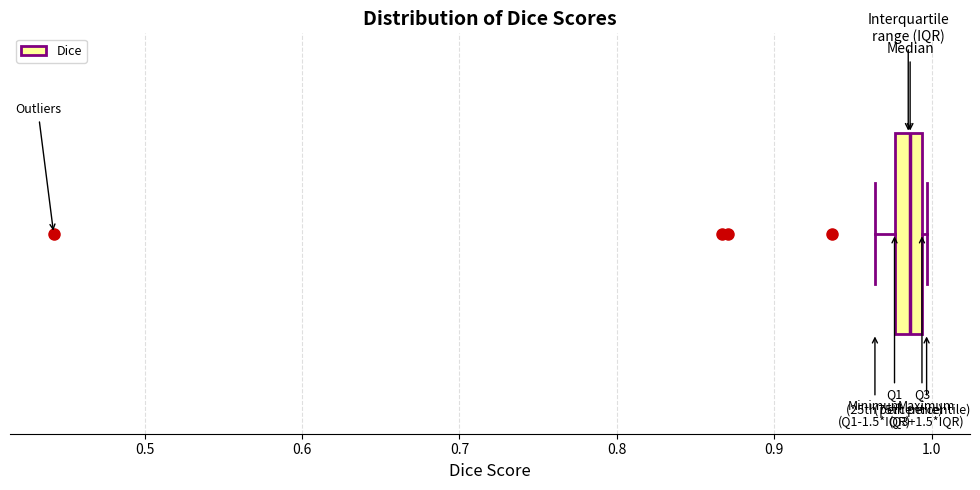

Transcribe this box plot: give where the median line is, the range the box spans, and where the two whiskers end, as read against the x-axis. The values are not printed on the chart, so give them approximately, as read against the axis.

median 0.99 (inside the box), box 0.98 to 0.99, whiskers 0.96 to 1.00